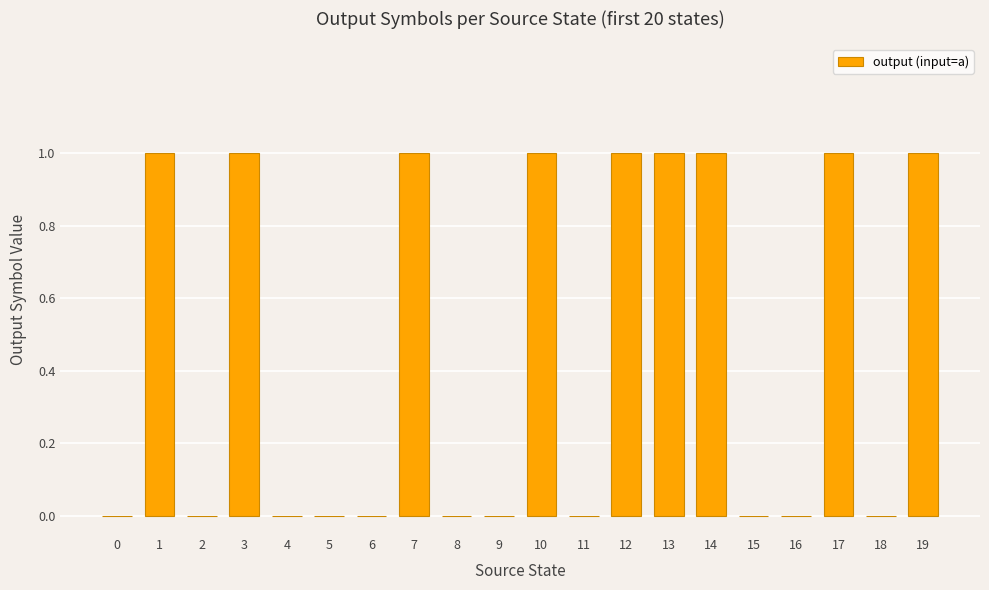

Which has a higher value, 14 or 4?

14